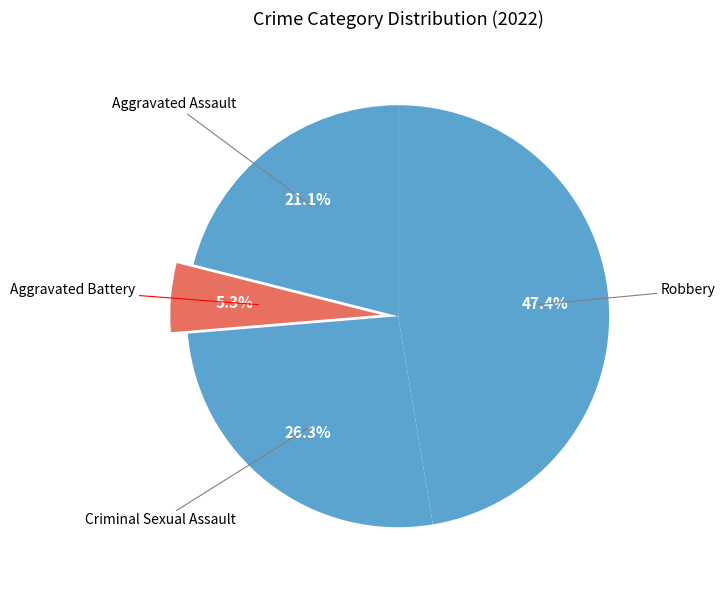

How many segments does this pie chart have?

4